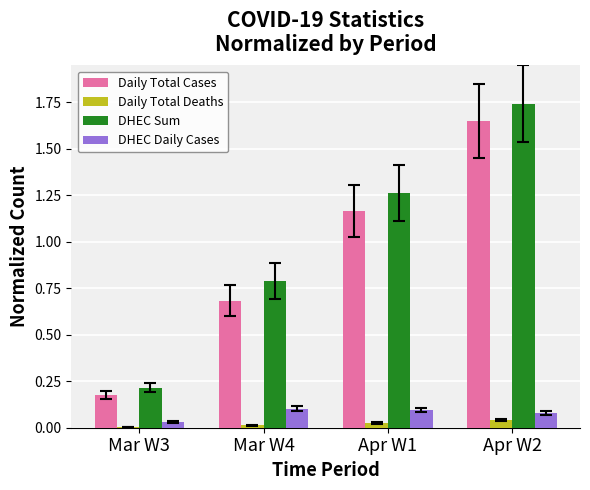

What value does the DHEC Sum series have at Mar W4?

0.8